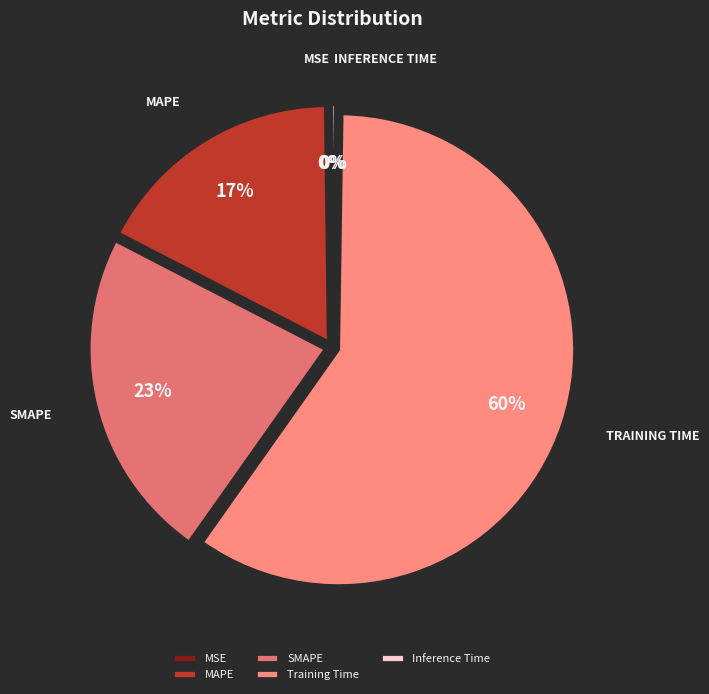

Which category has the biggest portion of the pie?

Training Time